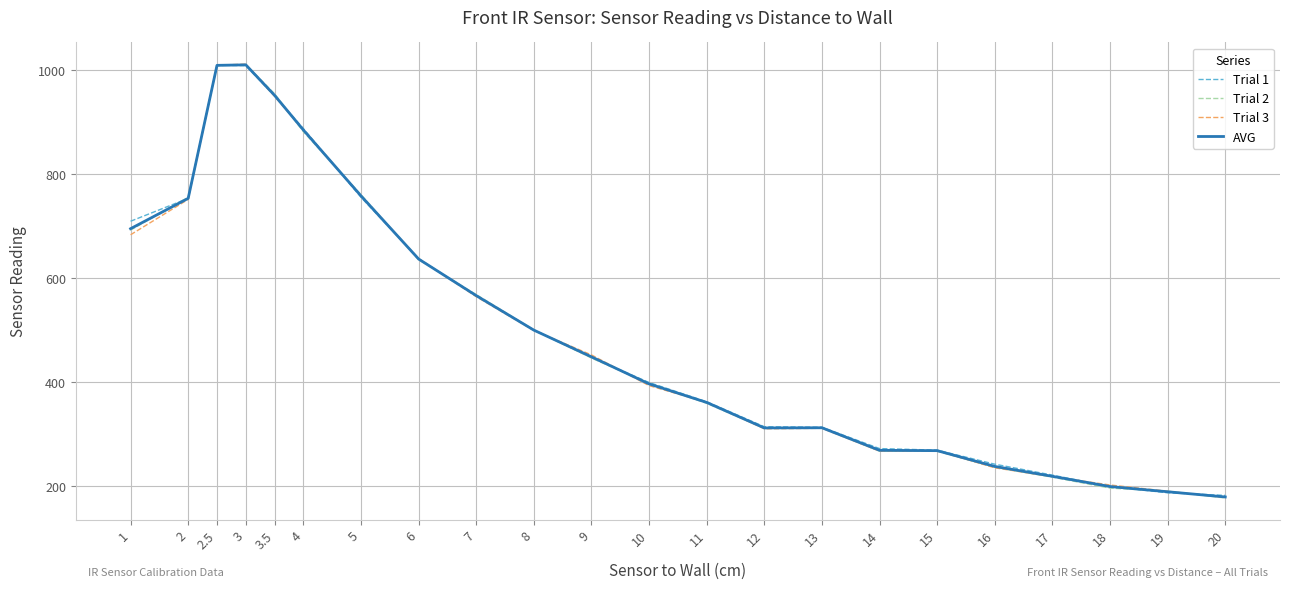

How many distinct data groups are displayed?

4